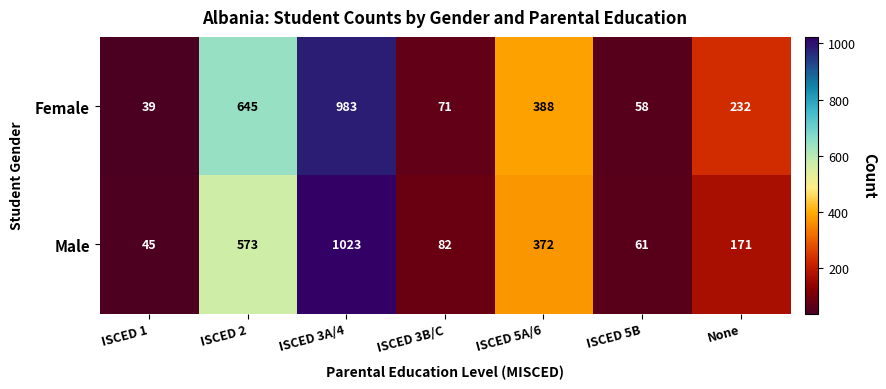

Where is Female nearest to the value 511?

ISCED 5A/6